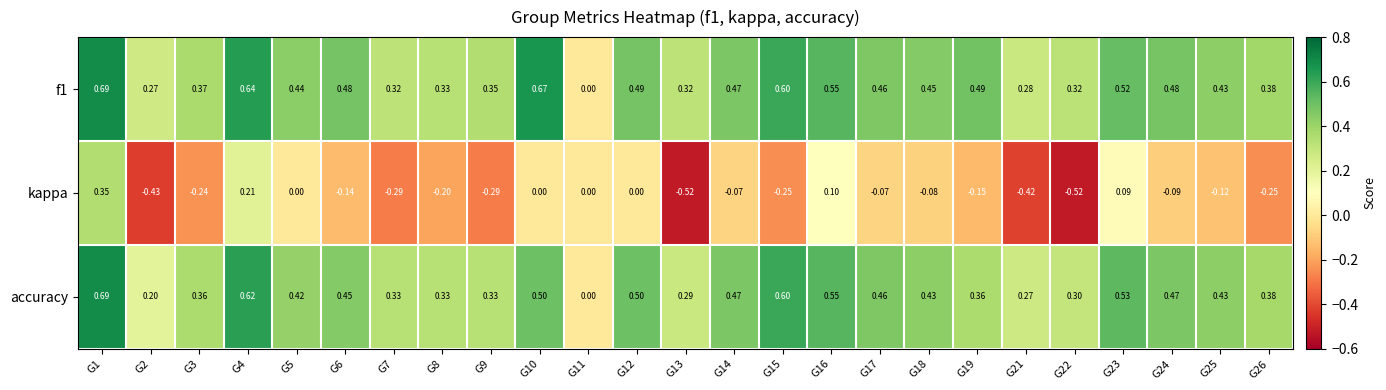

Which series has the largest range (max minus min)?

kappa